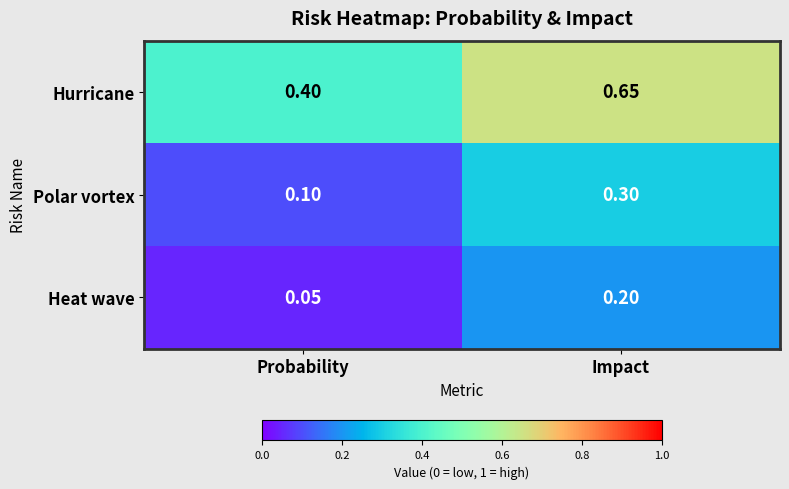

Where is Heat wave nearest to the value 0?

Probability